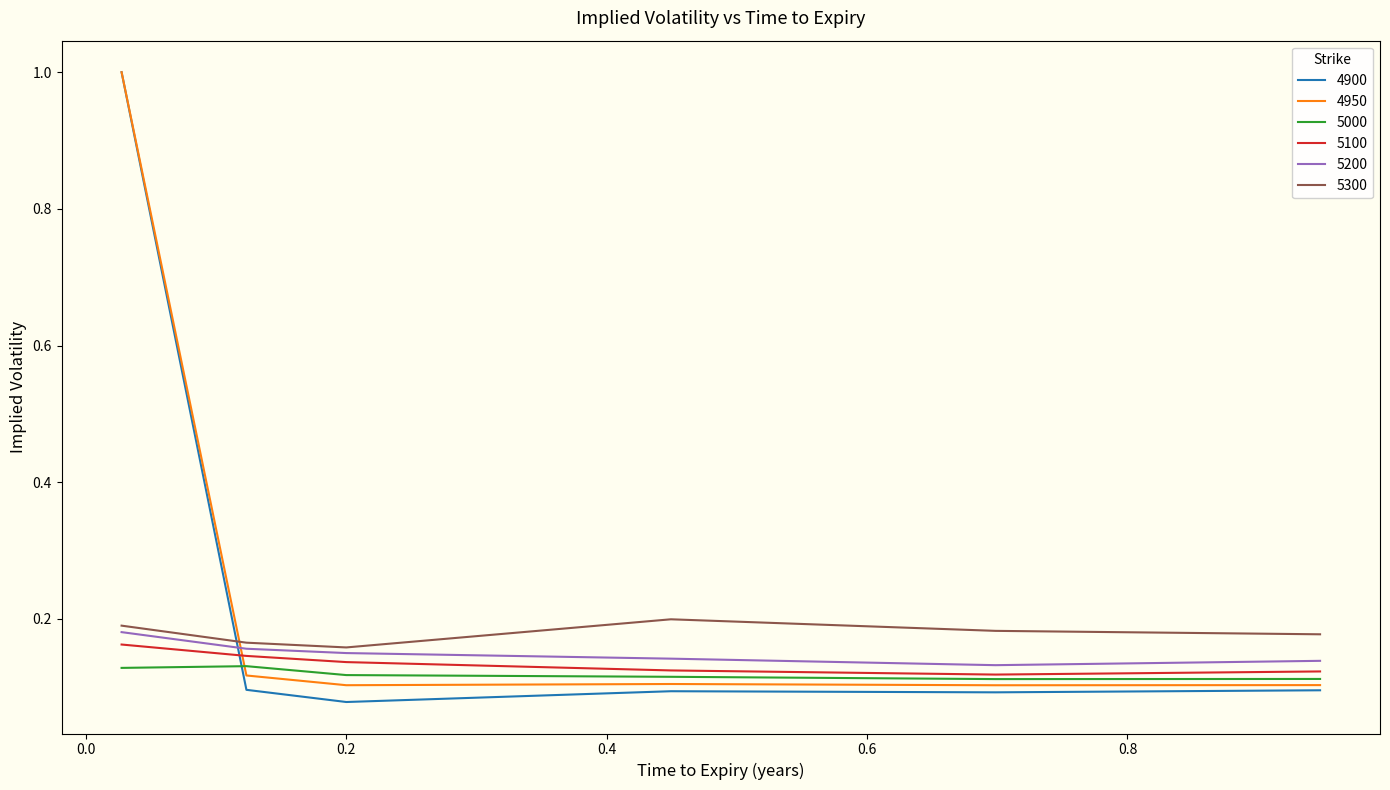

What is the difference between the maximum and minimum values in the 4950 series?

0.9